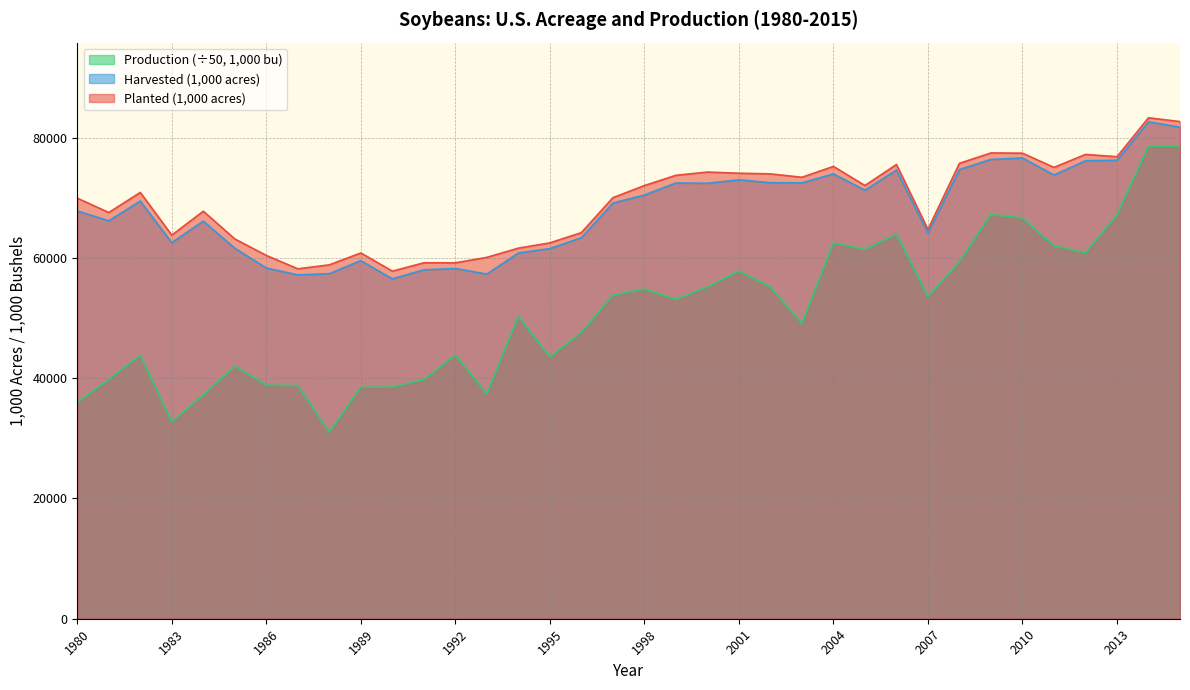

What is the spread (max minus min) of values at 1994?

11322.6